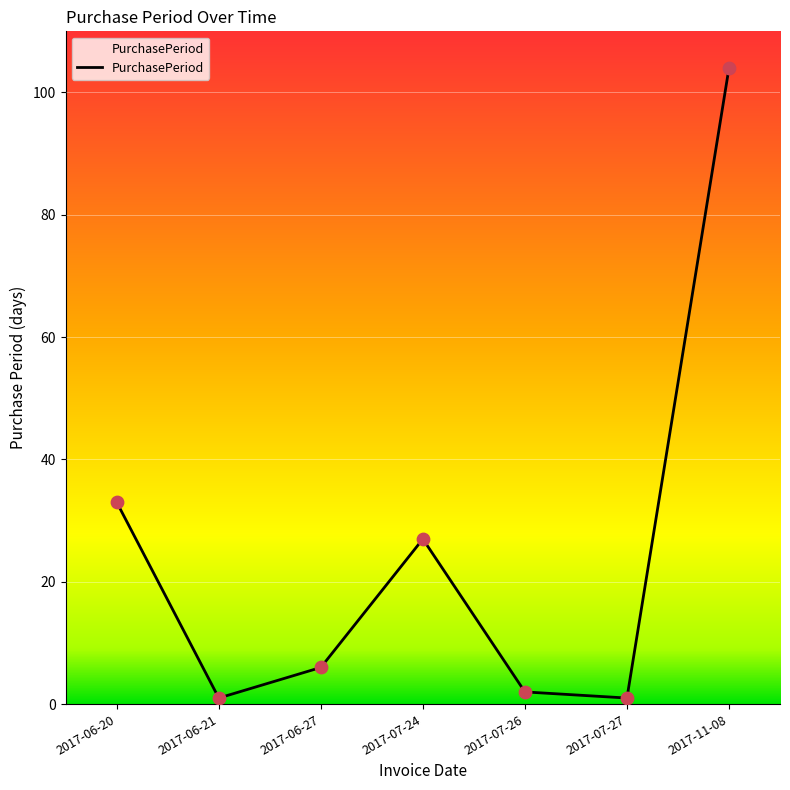

Which has a higher value, 2017-06-21 or 2017-07-24?

2017-07-24